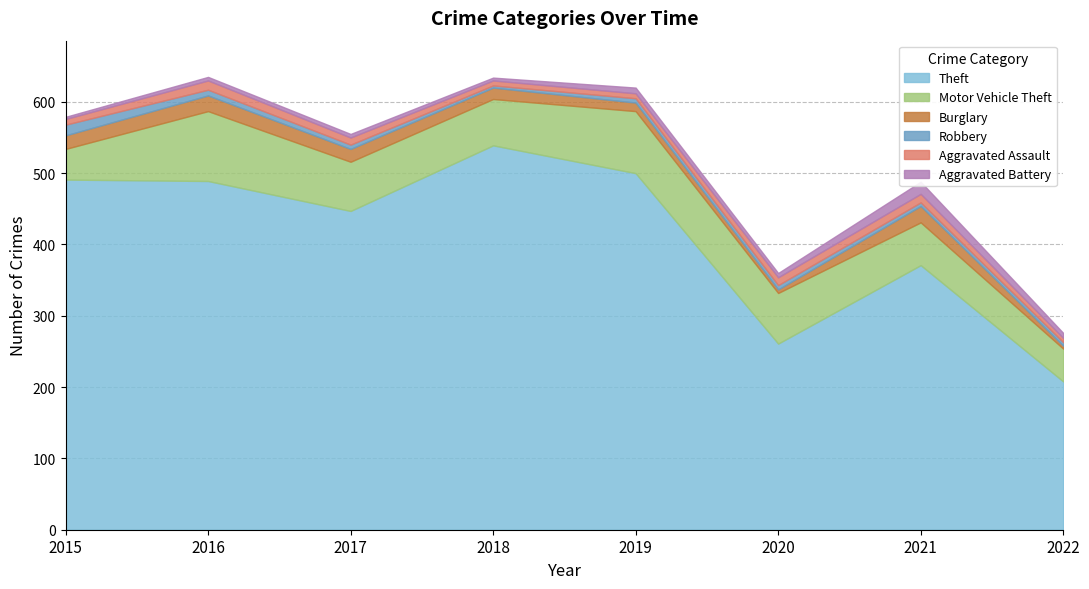

At which category does the chart reach its peak across all series?

2018